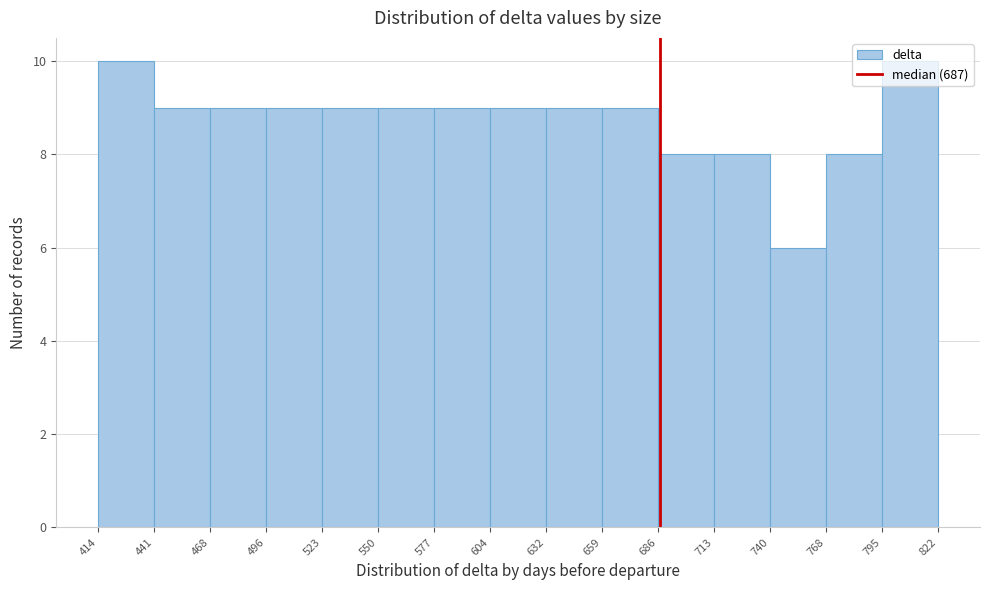

Reading left to right, transcribe this chart: for each bar, give the range it covers on the x-axis and its height. The values are not printed on the chart, so give them approximately, as read against the axis.

414 to 441: 10
441 to 468: 9
468 to 496: 9
496 to 523: 9
523 to 550: 9
550 to 577: 9
577 to 604: 9
604 to 632: 9
632 to 659: 9
659 to 686: 9
686 to 713: 8
713 to 740: 8
740 to 768: 6
768 to 795: 8
795 to 822: 10